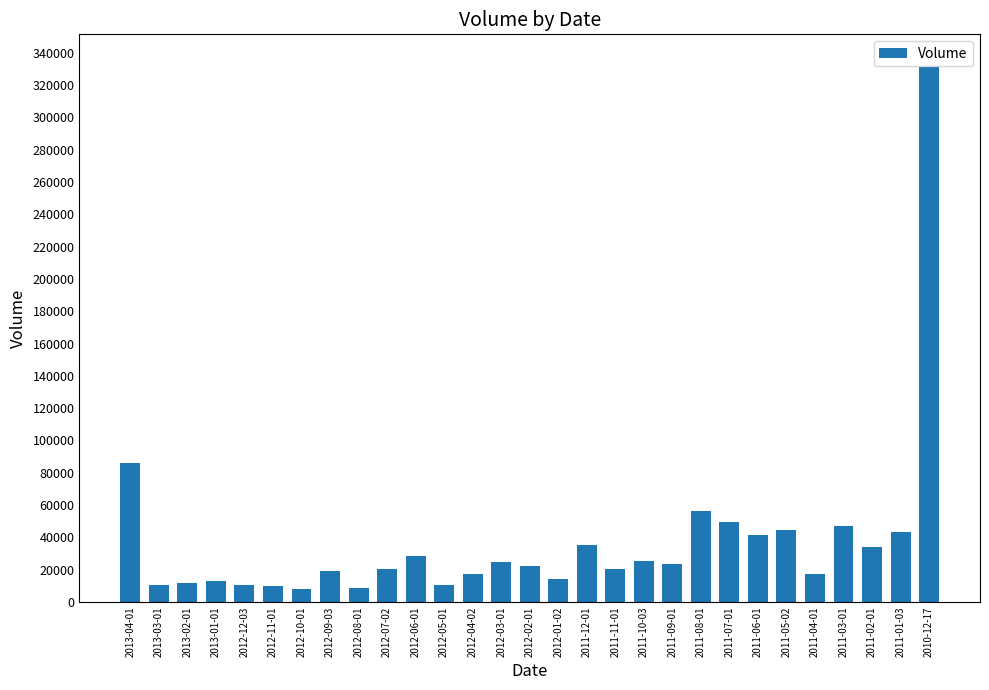

Which category has the highest value across all series?

2010-12-17